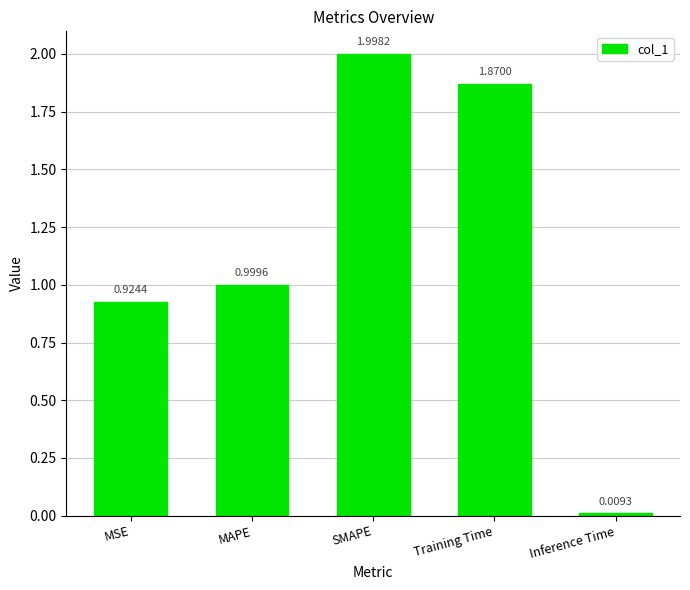

What is the label of the 2nd bar from the left?

MAPE